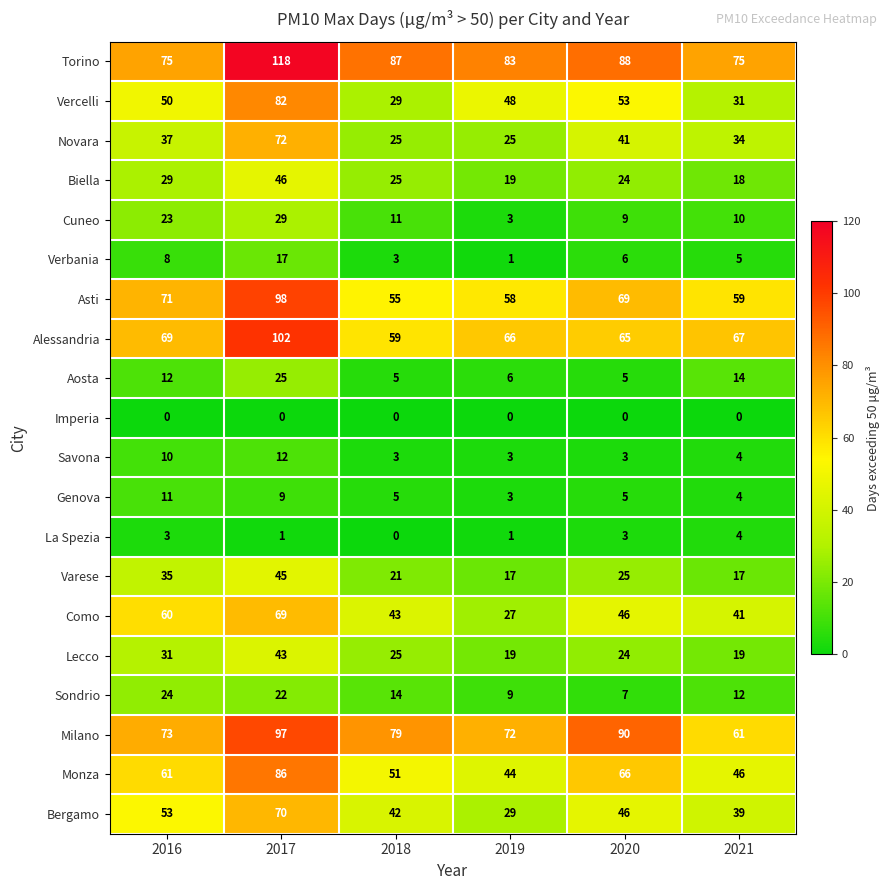

Rank the categories by Cuneo value from highest to lowest.

2017, 2016, 2018, 2021, 2020, 2019